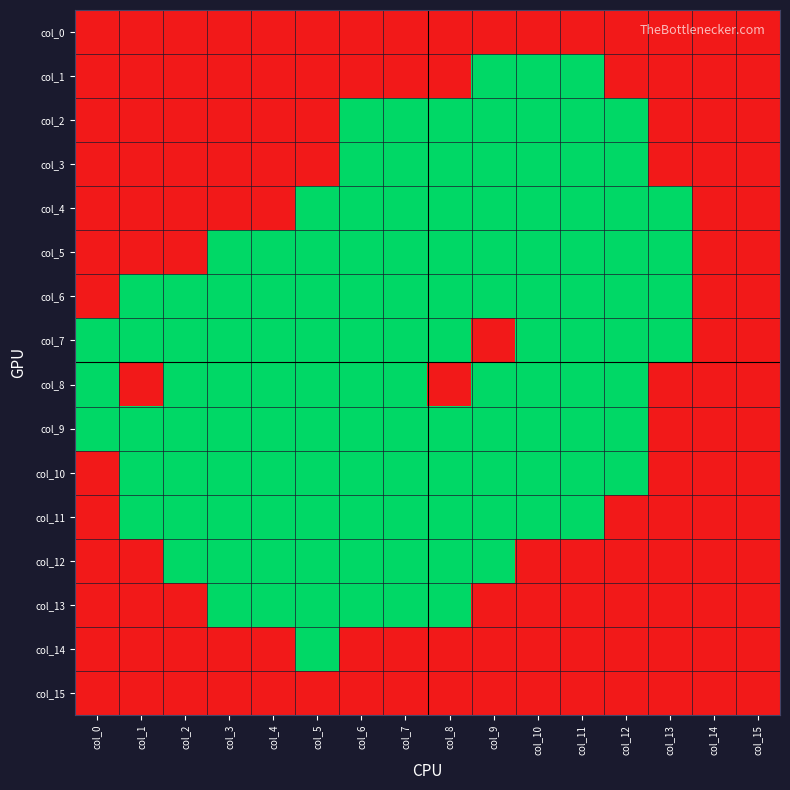

Reading right to left, list all the values displayed in this chart.

col_0: col_15=0	col_14=0	col_13=0	col_12=0	col_11=0	col_10=0	col_9=0	col_8=0	col_7=0	col_6=0	col_5=0	col_4=0	col_3=0	col_2=0	col_1=0	col_0=0
col_1: col_15=0	col_14=0	col_13=0	col_12=0	col_11=1	col_10=1	col_9=1	col_8=0	col_7=0	col_6=0	col_5=0	col_4=0	col_3=0	col_2=0	col_1=0	col_0=0
col_2: col_15=0	col_14=0	col_13=0	col_12=1	col_11=1	col_10=1	col_9=1	col_8=1	col_7=1	col_6=1	col_5=0	col_4=0	col_3=0	col_2=0	col_1=0	col_0=0
col_3: col_15=0	col_14=0	col_13=0	col_12=1	col_11=1	col_10=1	col_9=1	col_8=1	col_7=1	col_6=1	col_5=0	col_4=0	col_3=0	col_2=0	col_1=0	col_0=0
col_4: col_15=0	col_14=0	col_13=1	col_12=1	col_11=1	col_10=1	col_9=1	col_8=1	col_7=1	col_6=1	col_5=1	col_4=0	col_3=0	col_2=0	col_1=0	col_0=0
col_5: col_15=0	col_14=0	col_13=1	col_12=1	col_11=1	col_10=1	col_9=1	col_8=1	col_7=1	col_6=1	col_5=1	col_4=1	col_3=1	col_2=0	col_1=0	col_0=0
col_6: col_15=0	col_14=0	col_13=1	col_12=1	col_11=1	col_10=1	col_9=1	col_8=1	col_7=1	col_6=1	col_5=1	col_4=1	col_3=1	col_2=1	col_1=1	col_0=0
col_7: col_15=0	col_14=0	col_13=1	col_12=1	col_11=1	col_10=1	col_9=0	col_8=1	col_7=1	col_6=1	col_5=1	col_4=1	col_3=1	col_2=1	col_1=1	col_0=1
col_8: col_15=0	col_14=0	col_13=0	col_12=1	col_11=1	col_10=1	col_9=1	col_8=0	col_7=1	col_6=1	col_5=1	col_4=1	col_3=1	col_2=1	col_1=0	col_0=1
col_9: col_15=0	col_14=0	col_13=0	col_12=1	col_11=1	col_10=1	col_9=1	col_8=1	col_7=1	col_6=1	col_5=1	col_4=1	col_3=1	col_2=1	col_1=1	col_0=1
col_10: col_15=0	col_14=0	col_13=0	col_12=1	col_11=1	col_10=1	col_9=1	col_8=1	col_7=1	col_6=1	col_5=1	col_4=1	col_3=1	col_2=1	col_1=1	col_0=0
col_11: col_15=0	col_14=0	col_13=0	col_12=0	col_11=1	col_10=1	col_9=1	col_8=1	col_7=1	col_6=1	col_5=1	col_4=1	col_3=1	col_2=1	col_1=1	col_0=0
col_12: col_15=0	col_14=0	col_13=0	col_12=0	col_11=0	col_10=0	col_9=1	col_8=1	col_7=1	col_6=1	col_5=1	col_4=1	col_3=1	col_2=1	col_1=0	col_0=0
col_13: col_15=0	col_14=0	col_13=0	col_12=0	col_11=0	col_10=0	col_9=0	col_8=1	col_7=1	col_6=1	col_5=1	col_4=1	col_3=1	col_2=0	col_1=0	col_0=0
col_14: col_15=0	col_14=0	col_13=0	col_12=0	col_11=0	col_10=0	col_9=0	col_8=0	col_7=0	col_6=0	col_5=1	col_4=0	col_3=0	col_2=0	col_1=0	col_0=0
col_15: col_15=0	col_14=0	col_13=0	col_12=0	col_11=0	col_10=0	col_9=0	col_8=0	col_7=0	col_6=0	col_5=0	col_4=0	col_3=0	col_2=0	col_1=0	col_0=0